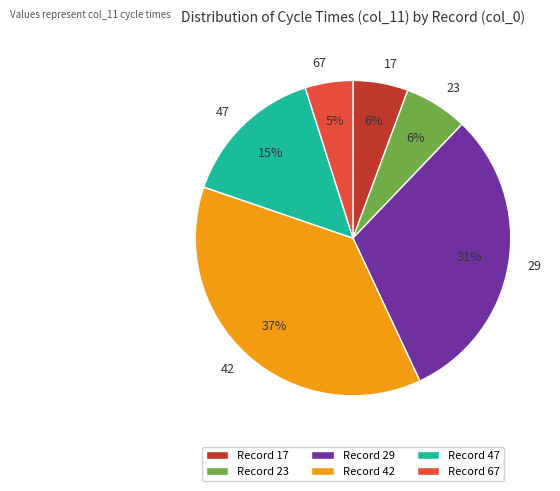

How many segments does this pie chart have?

6